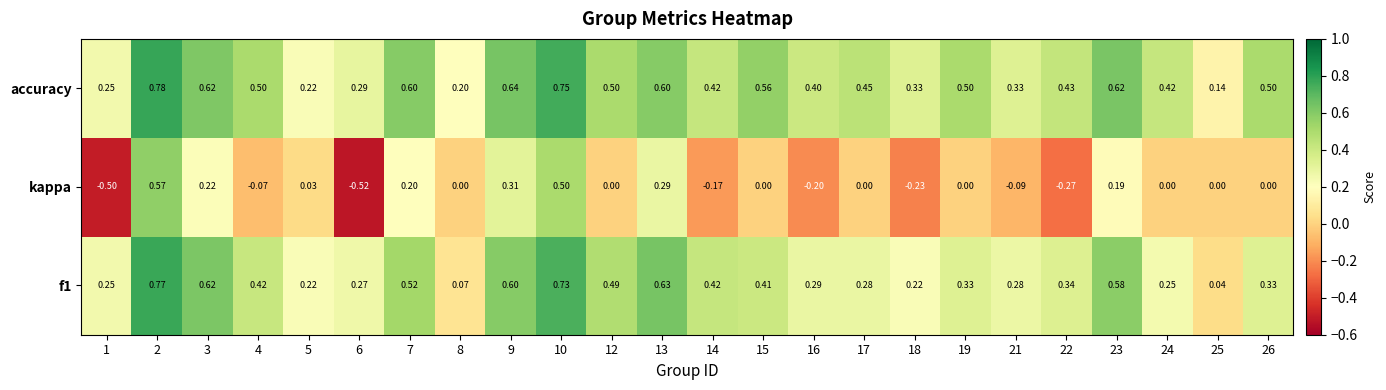

Which series has the largest total across all categories?

accuracy